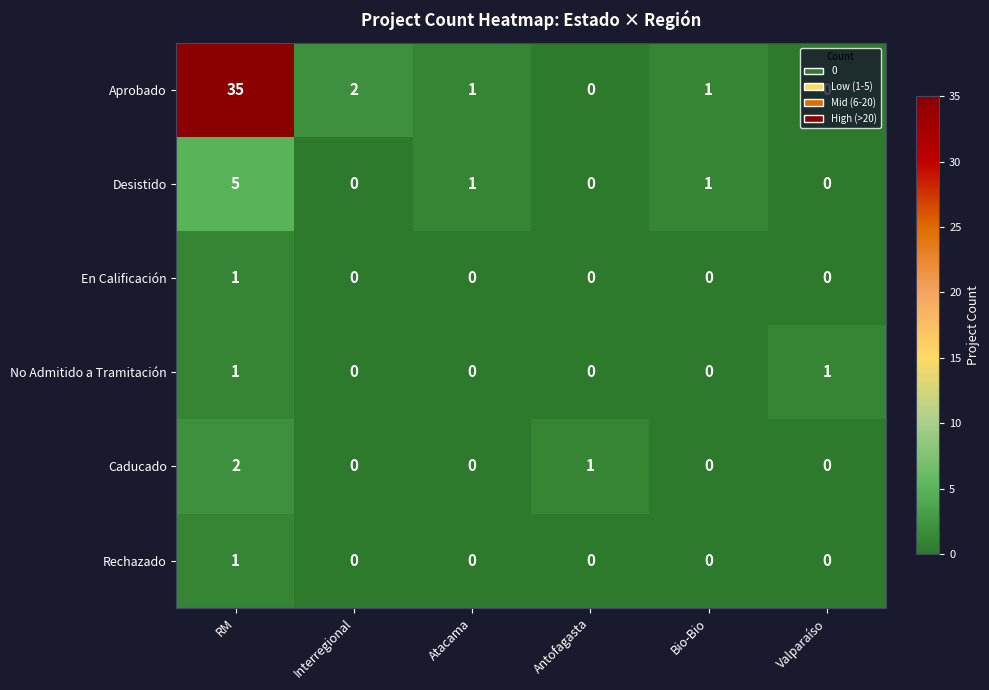

What is the sum of all Desistido values?

7